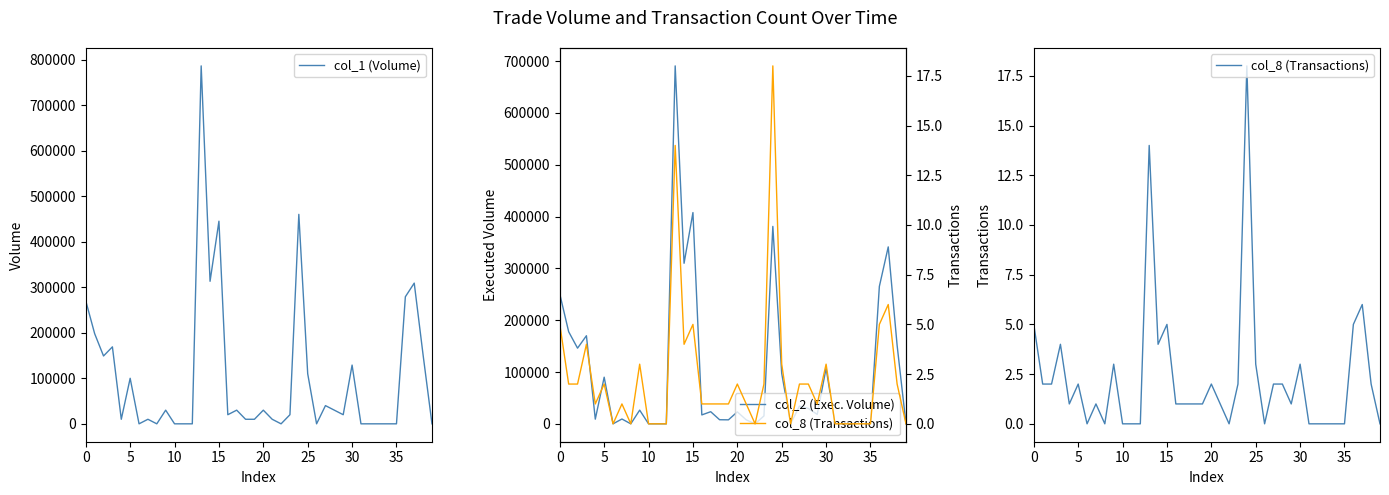

How many lines are shown in the chart?

3